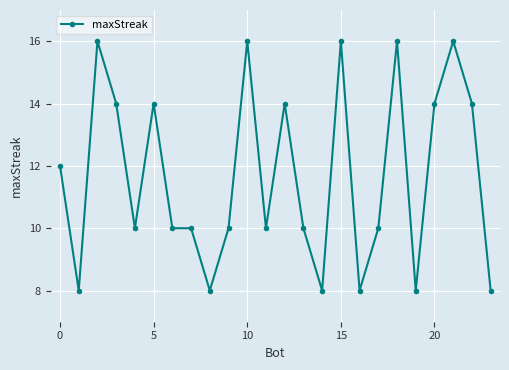

What is the average value?

12